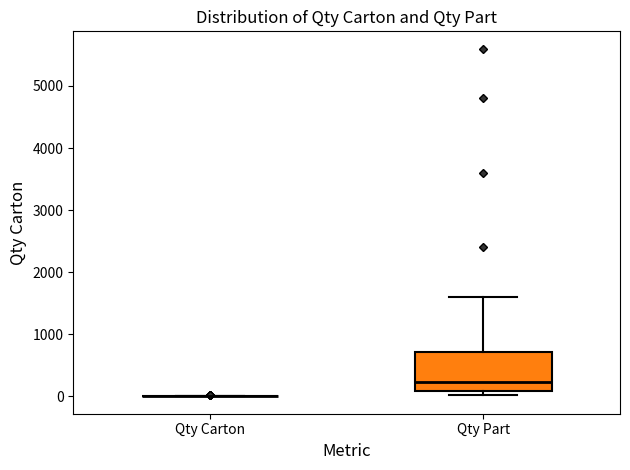

Comparing the boxes themselves (not the whiskers), which one is the tallest?

Qty Part